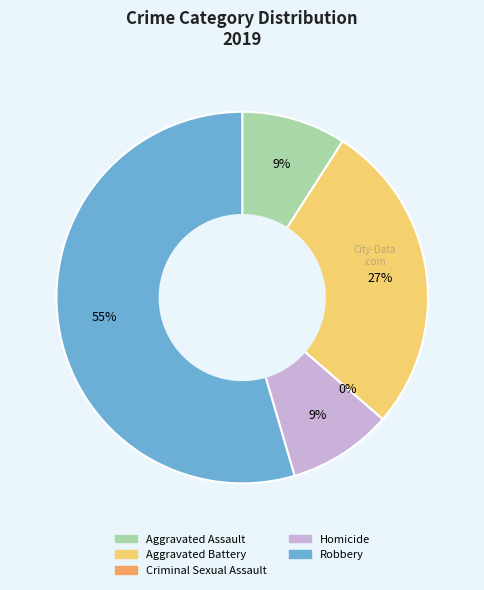

How many segments does this pie chart have?

5